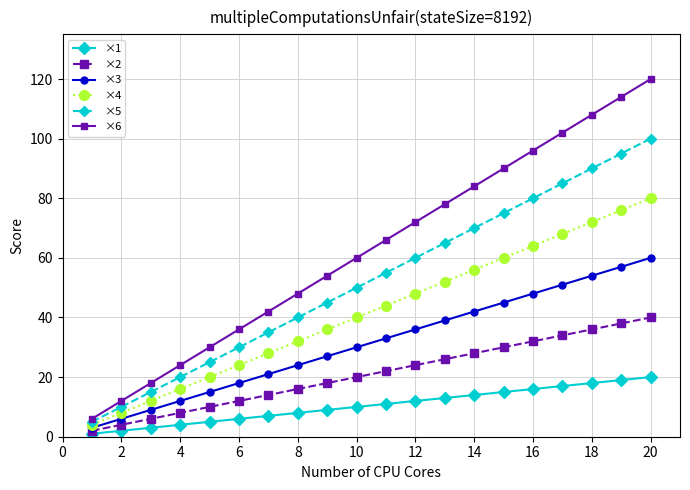

How many data points does each series have?

20